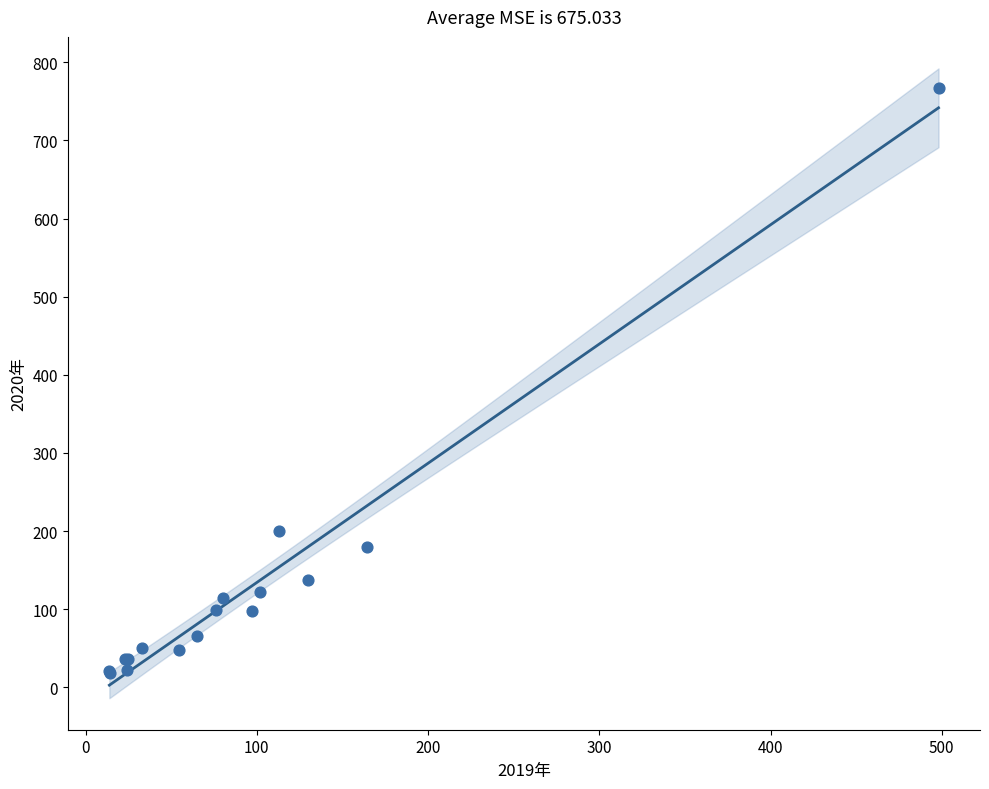

What Y value in the scatter plot is closest to 392?

200.7